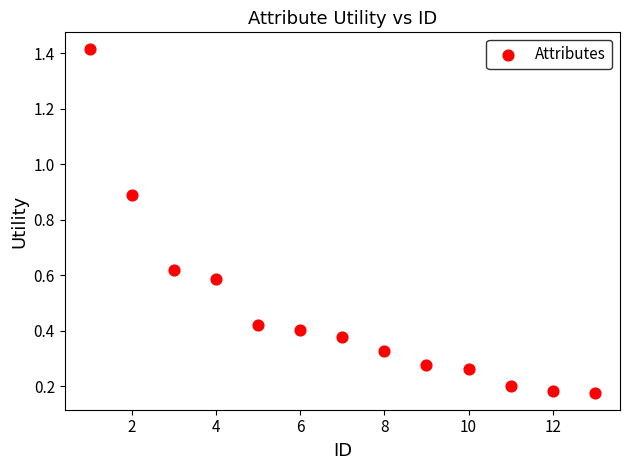

What is the range of Y values (max minus min)?

1.2